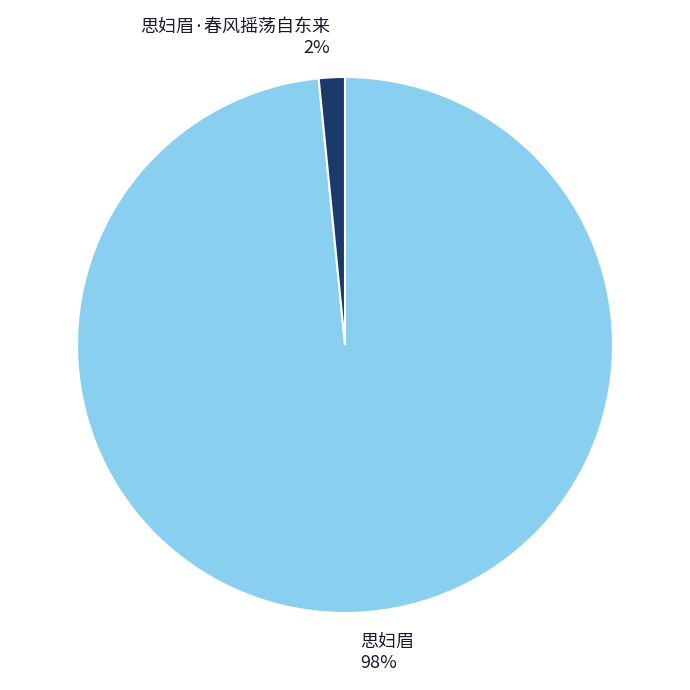

Rank the categories by value from highest to lowest.

思妇眉, 思妇眉·春风摇荡自东来